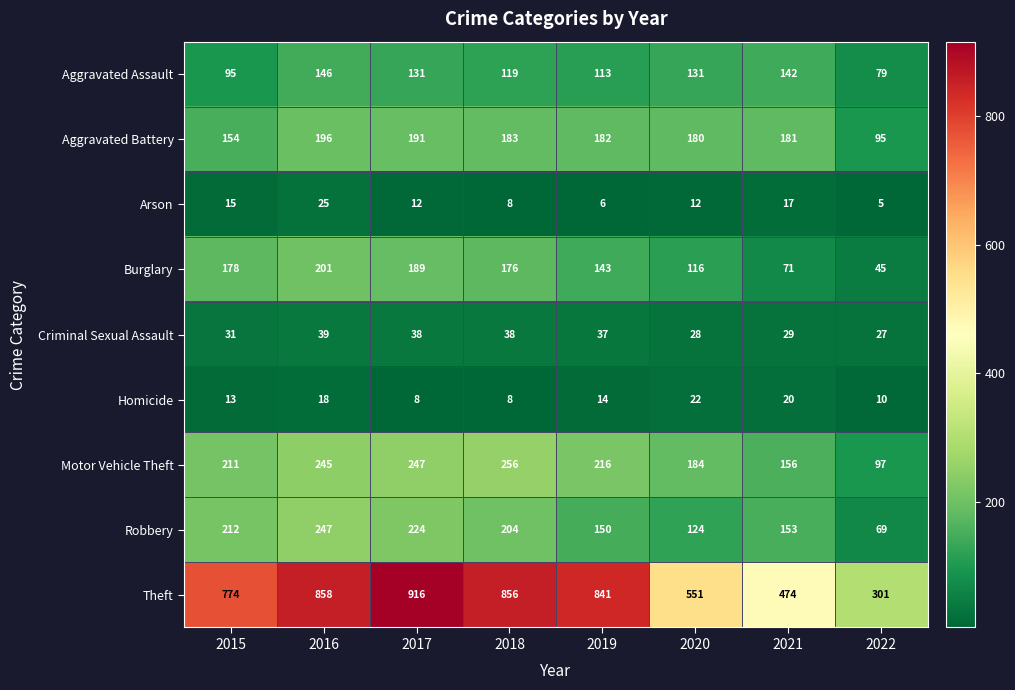

Which label corresponds to the largest value in the chart?

2017